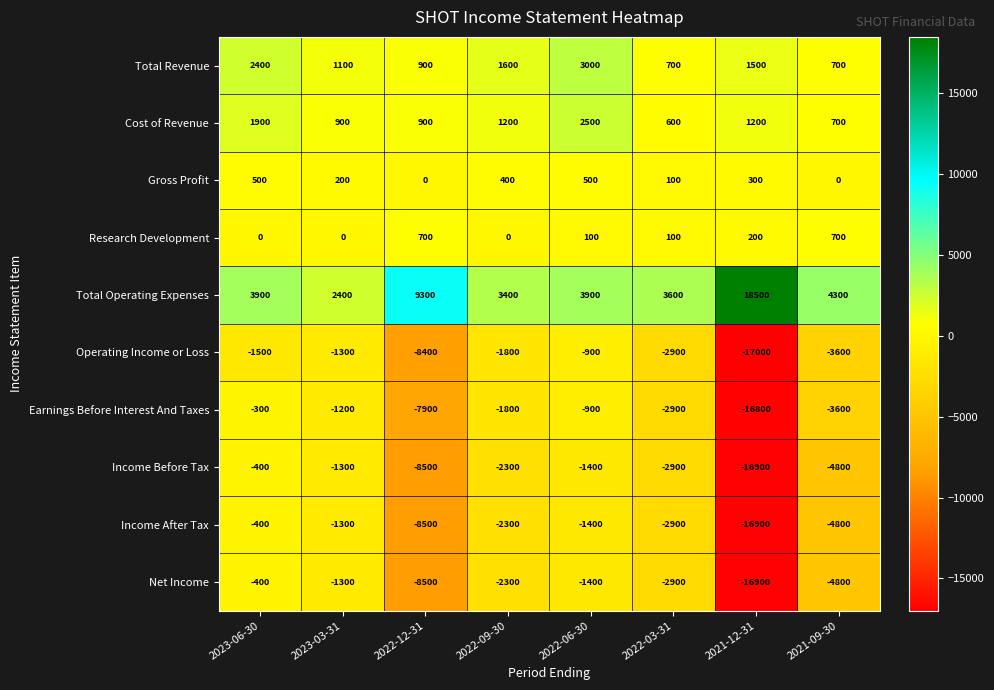

How many data points in Income Before Tax are less than -2300?

4